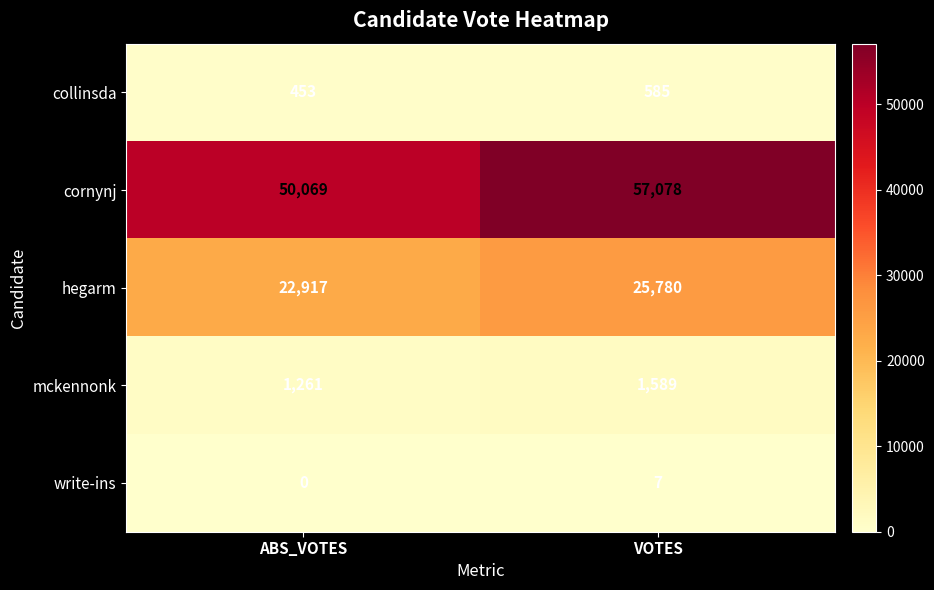

True or false: write-ins has a value of 0 at ABS_VOTES.

True